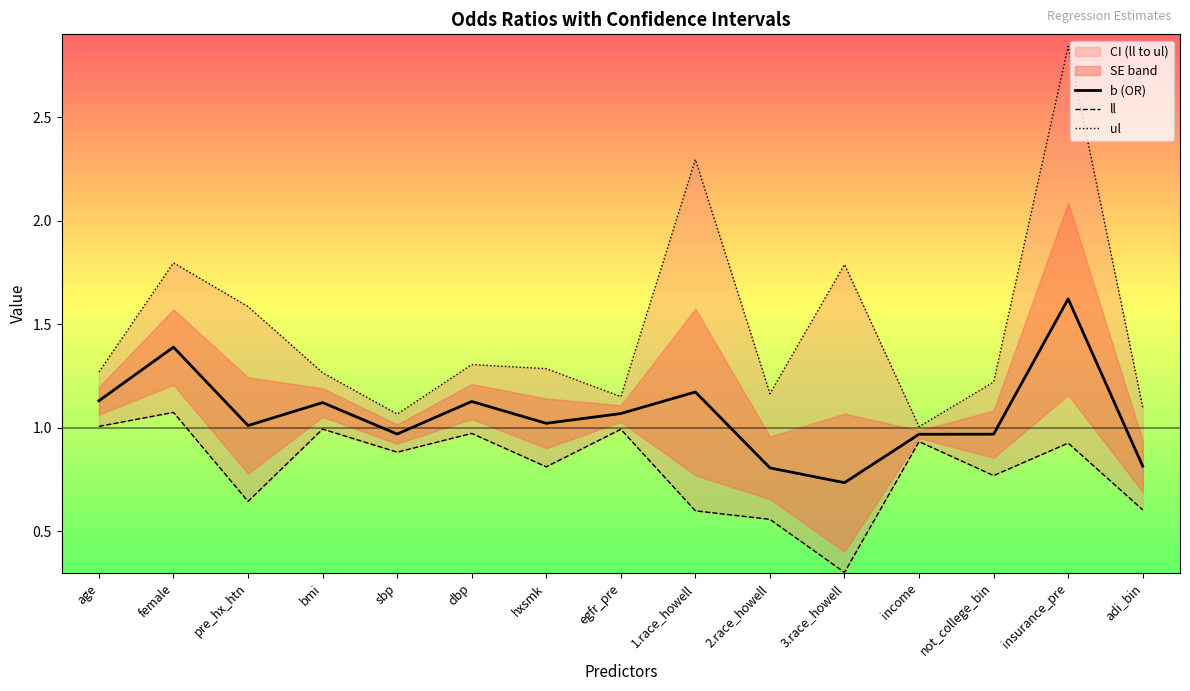

Read the ll value at hxsmk.

0.8